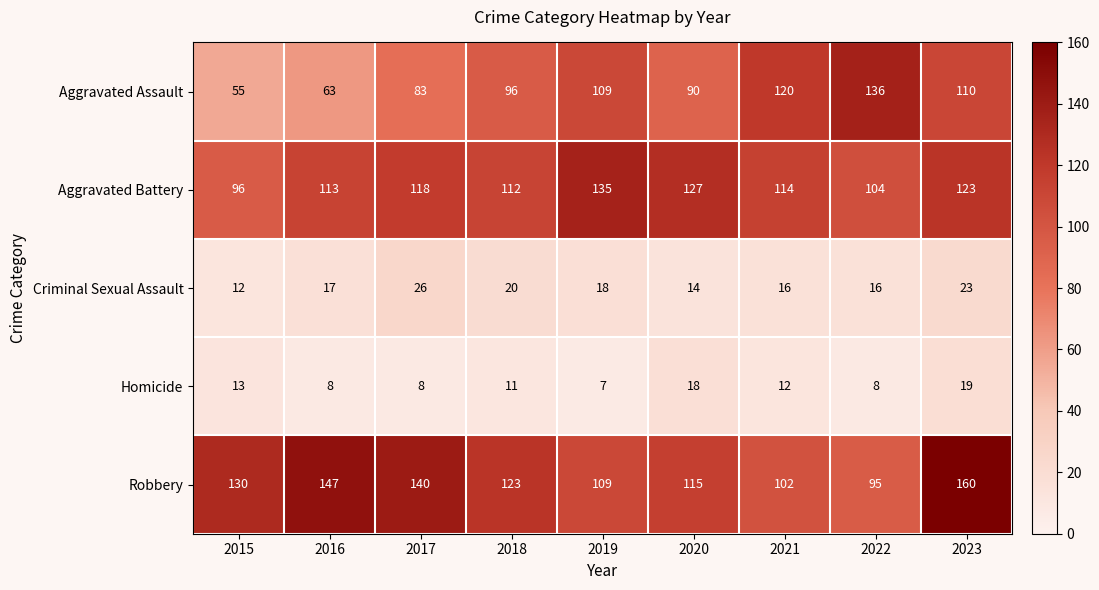

What is the maximum value shown in the chart?

160